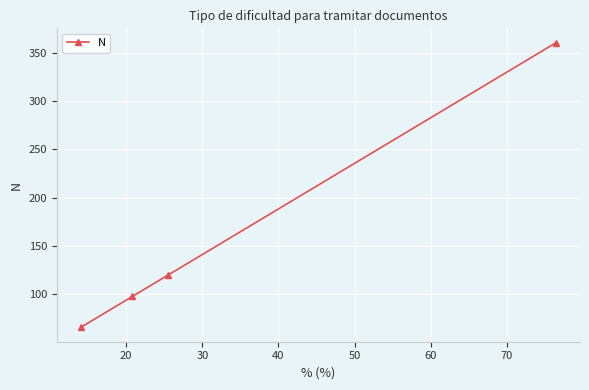

What is the difference between the maximum and second lowest values?

262.7